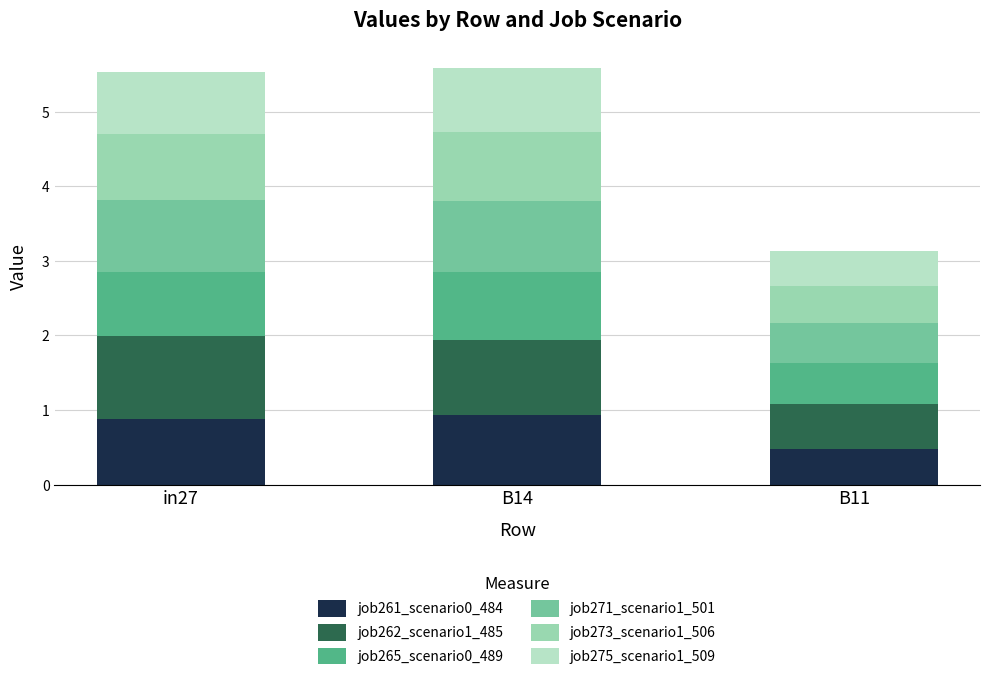

The value of job271_scenario1_501 at in27 is 0.4. True or false?

False